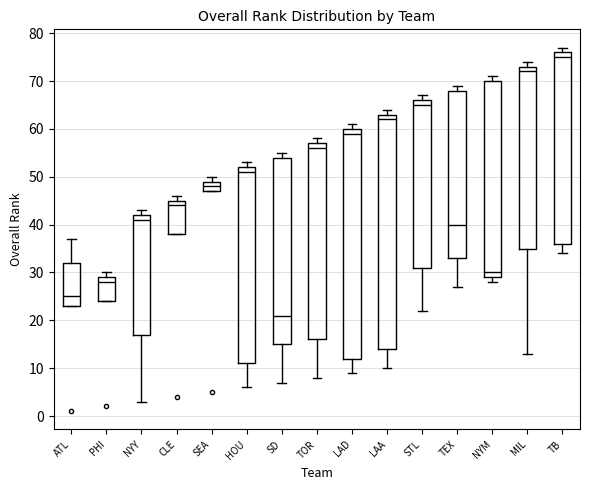

Reading left to right, read every box against the y-axis: the position of its median line, the range the box covers, and the ends of its whiskers. The values are not printed on the chart, so give them approximately, as read against the axis.

ATL: median 25, box 23 to 32, whiskers 23 to 37
PHI: median 28, box 24 to 29, whiskers 24 to 30
NYY: median 41, box 17 to 42, whiskers 3 to 43
CLE: median 44, box 38 to 45, whiskers 38 to 46
SEA: median 48, box 47 to 49, whiskers 47 to 50
HOU: median 51, box 11 to 52, whiskers 6 to 53
SD: median 21, box 15 to 54, whiskers 7 to 55
TOR: median 56, box 16 to 57, whiskers 8 to 58
LAD: median 59, box 12 to 60, whiskers 9 to 61
LAA: median 62, box 14 to 63, whiskers 10 to 64
STL: median 65, box 31 to 66, whiskers 22 to 67
TEX: median 40, box 33 to 68, whiskers 27 to 69
NYM: median 30, box 29 to 70, whiskers 28 to 71
MIL: median 72, box 35 to 73, whiskers 13 to 74
TB: median 75, box 36 to 76, whiskers 34 to 77